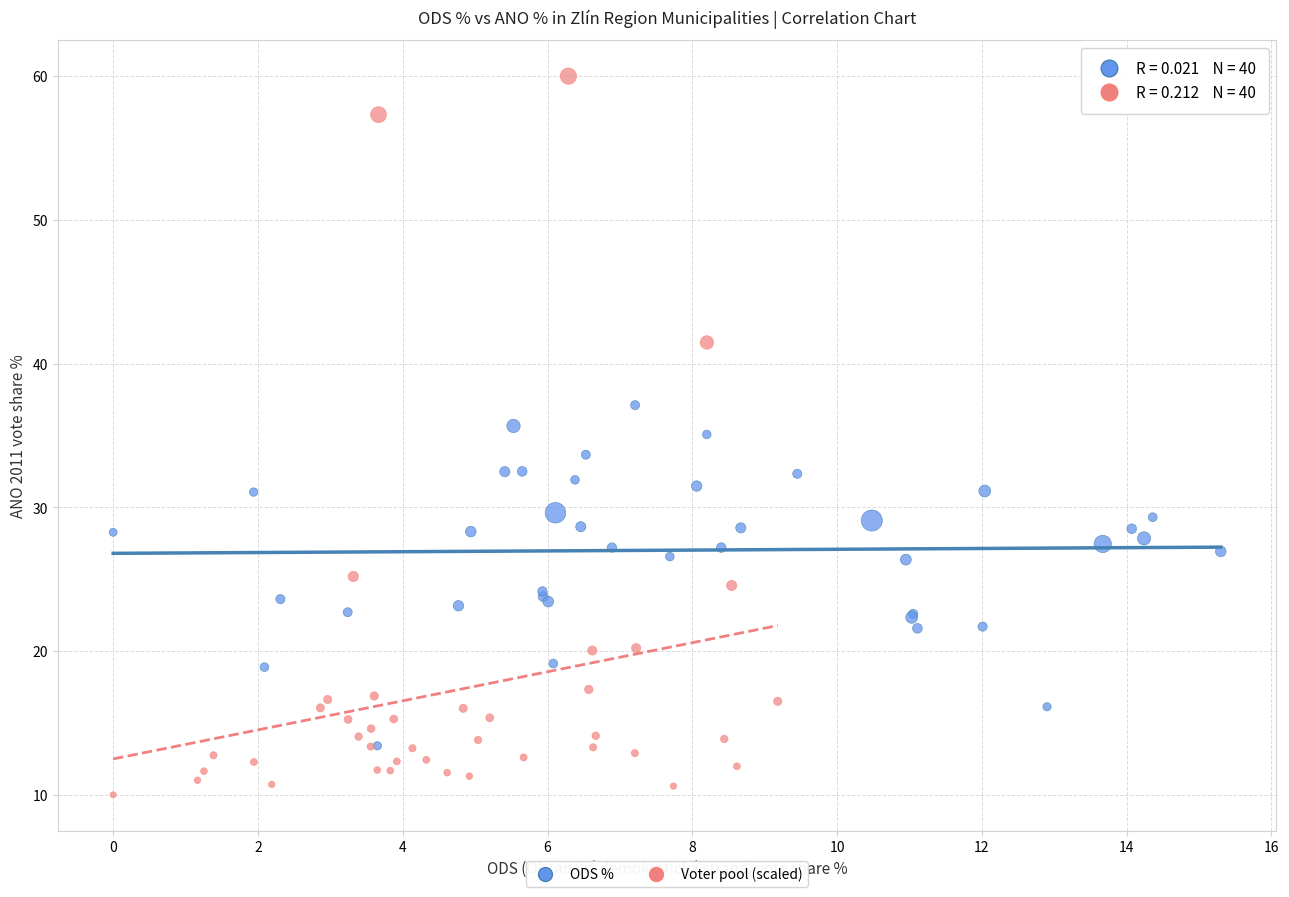

Which series reaches the minimum Y coordinate?

Voter pool (scaled)